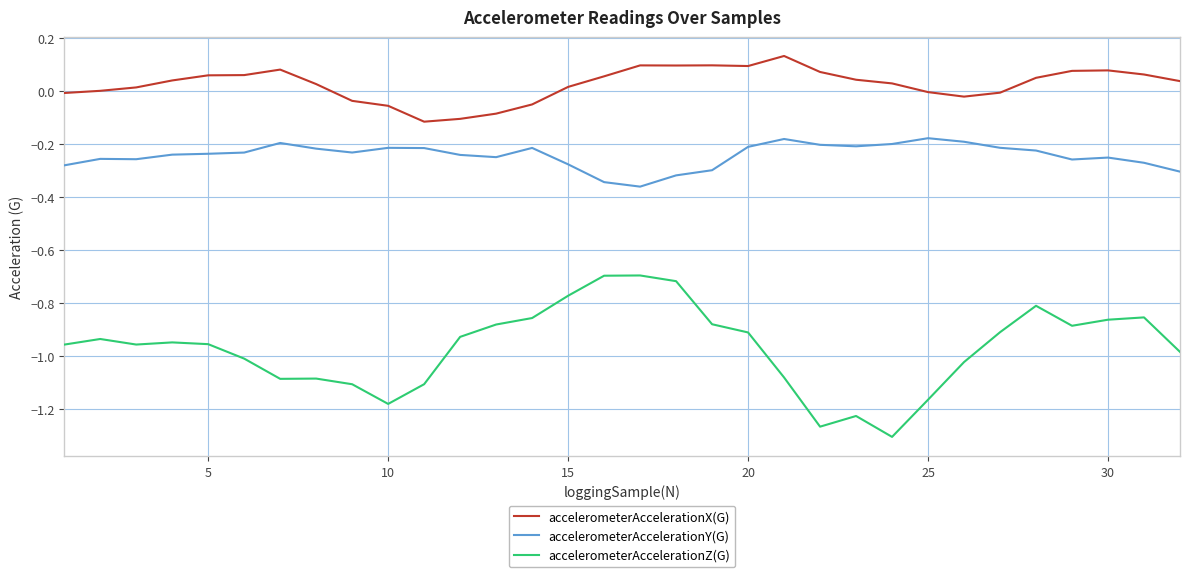

List the series in order of their overall mean, highest first.

accelerometerAccelerationX(G), accelerometerAccelerationY(G), accelerometerAccelerationZ(G)